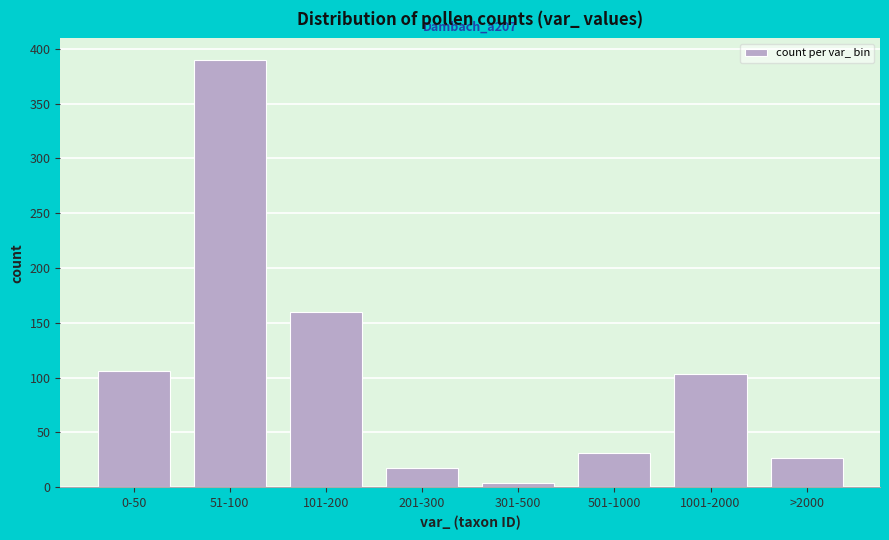

Reading left to right, list all the values displayed in this chart.

0-50=106	51-100=390	101-200=160	201-300=18	301-500=4	501-1000=31	1001-2000=103	>2000=27